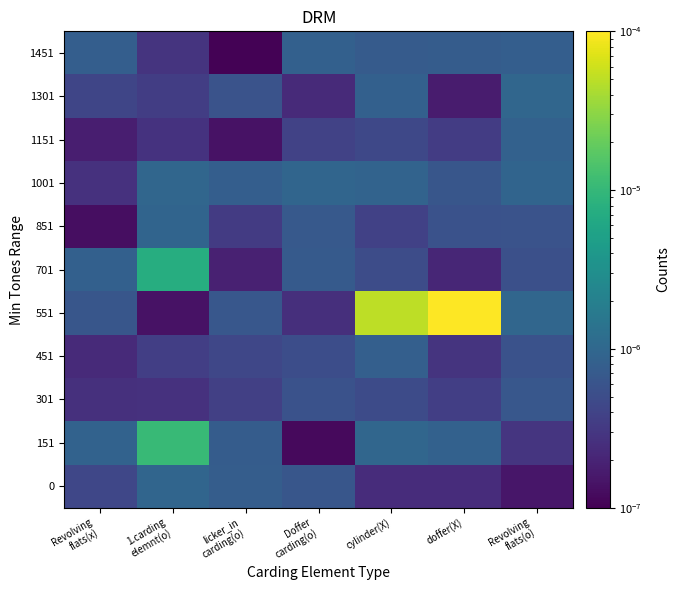

Between licker_in
carding(o) and doffer(X), which is larger?

licker_in
carding(o)